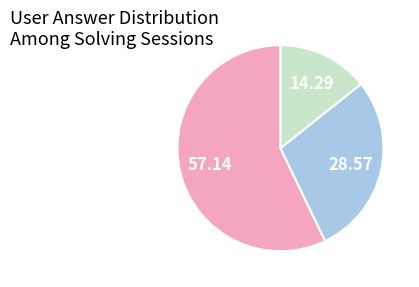

Is there a majority slice in this chart?

Yes